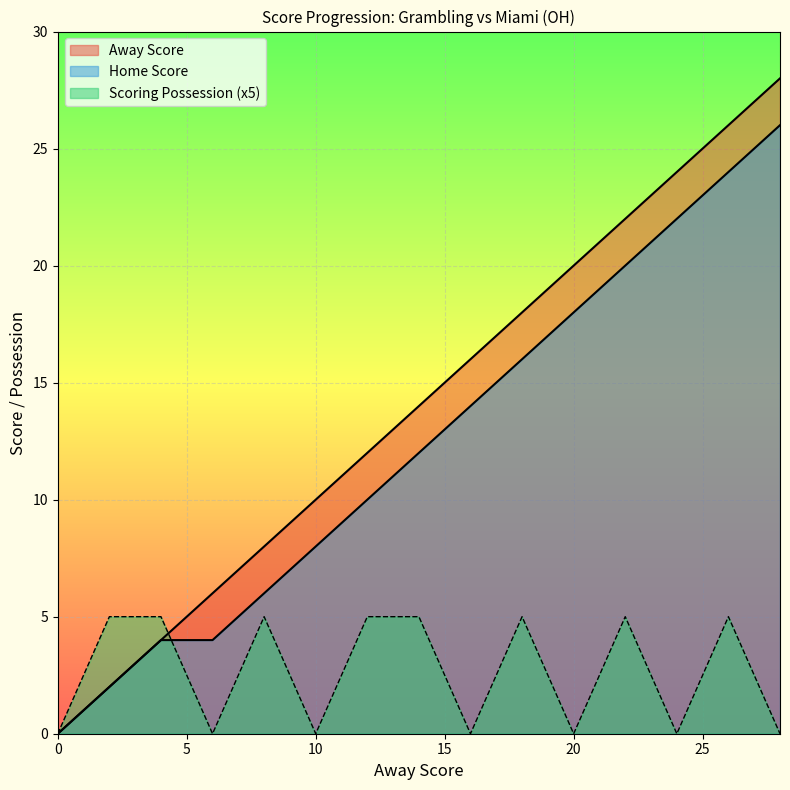

List the labels in order of Away Score value, smallest first.

0, 2, 4, 6, 8, 10, 12, 14, 16, 18, 20, 22, 24, 26, 28